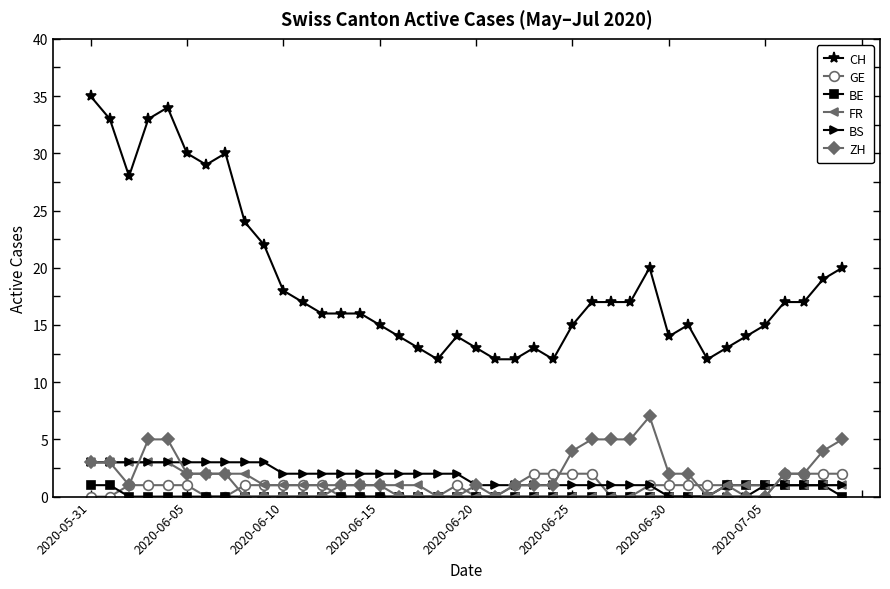

Which series has the widest spread of values?

CH